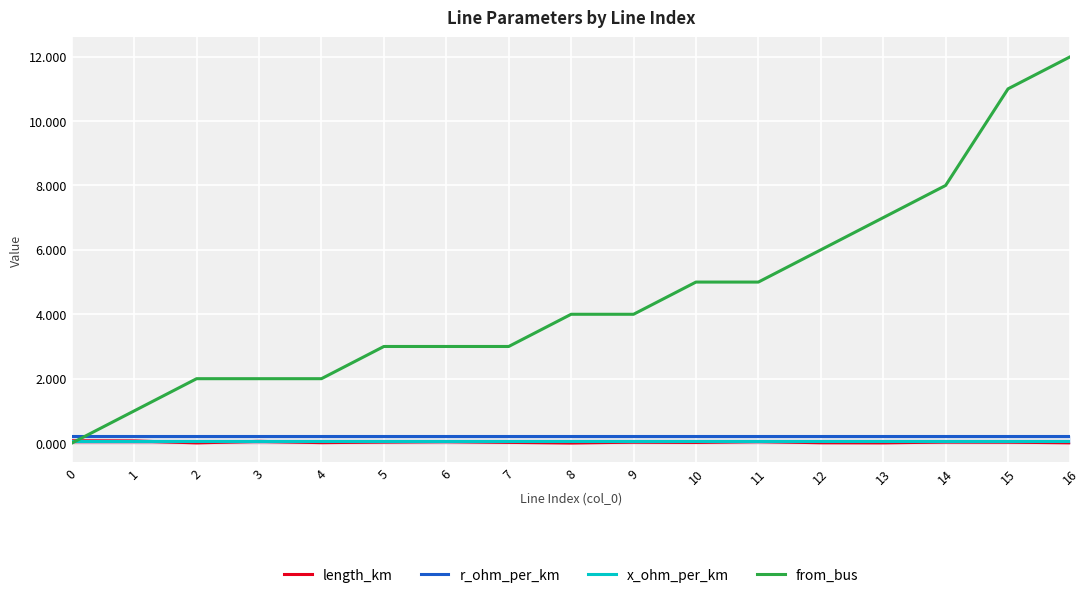

Which series has the largest total across all categories?

from_bus